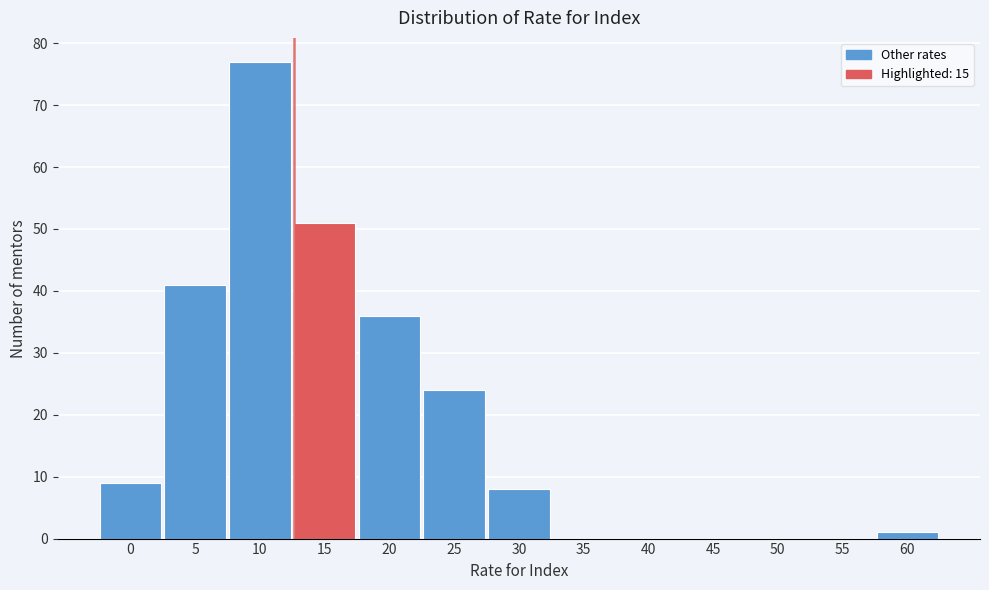

Reading left to right, extract all data points from this chart.

0=9	5=41	10=77	15=51	20=36	25=24	30=8	35=0	40=0	45=0	50=0	55=0	60=1